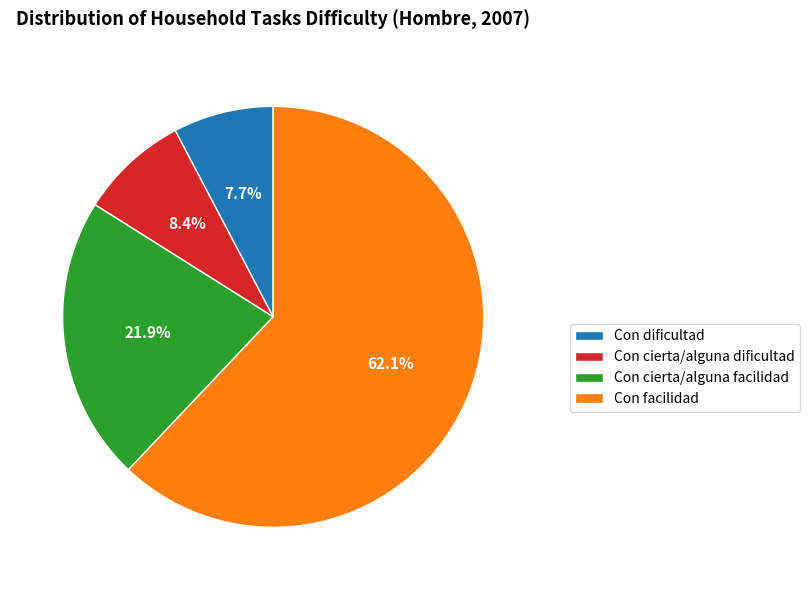

Rank the categories by value from lowest to highest.

Con dificultad, Con cierta/alguna dificultad, Con cierta/alguna facilidad, Con facilidad